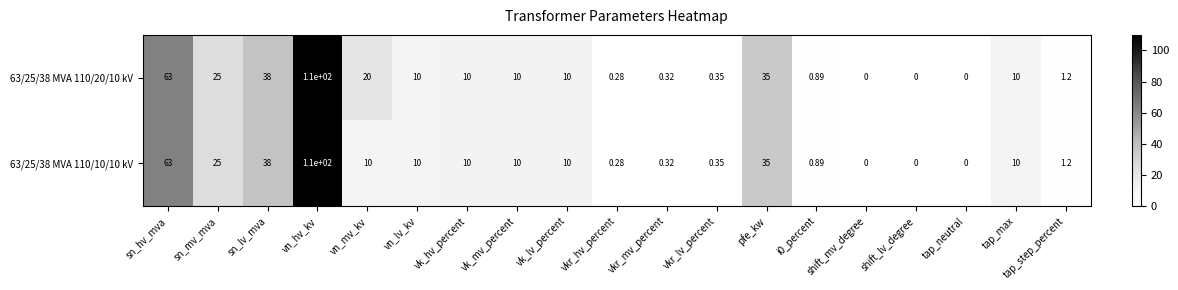

Where does the 63/25/38 MVA 110/20/10 kV series first go above 10?

sn_hv_mva